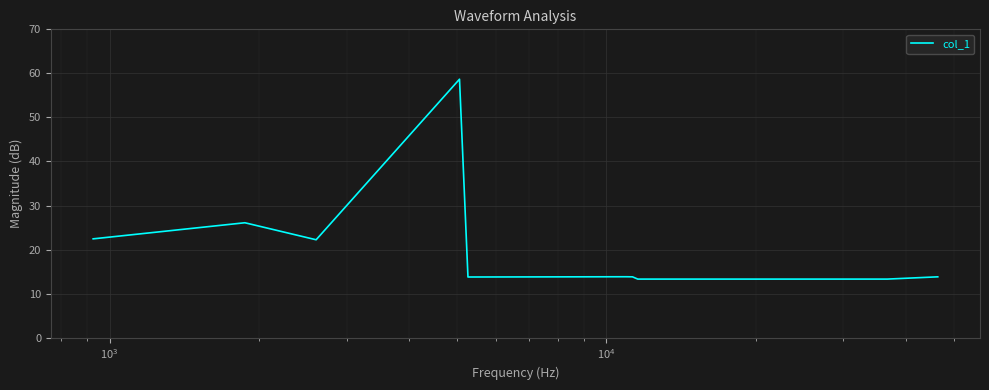

What is the greatest value displayed?

58.7